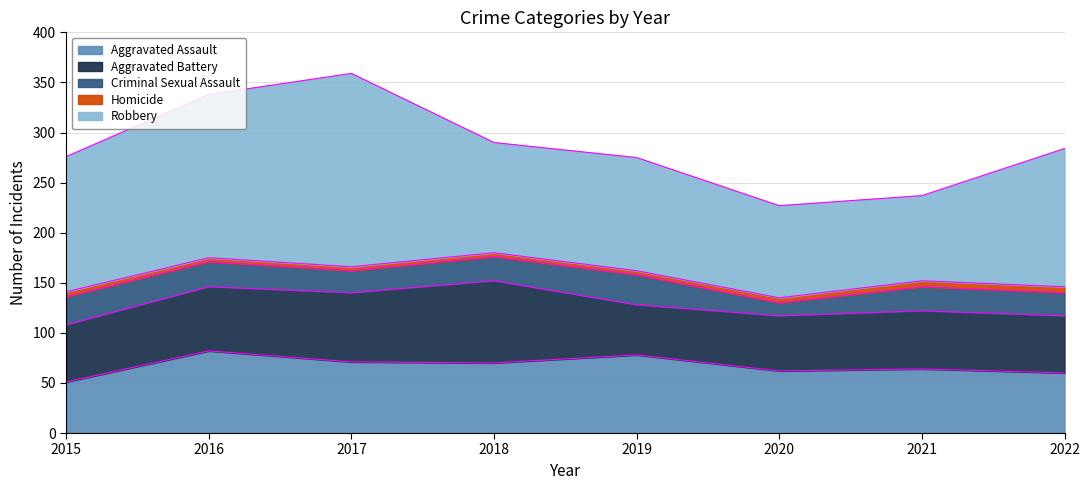

Where is Criminal Sexual Assault nearest to the value 21?

2017